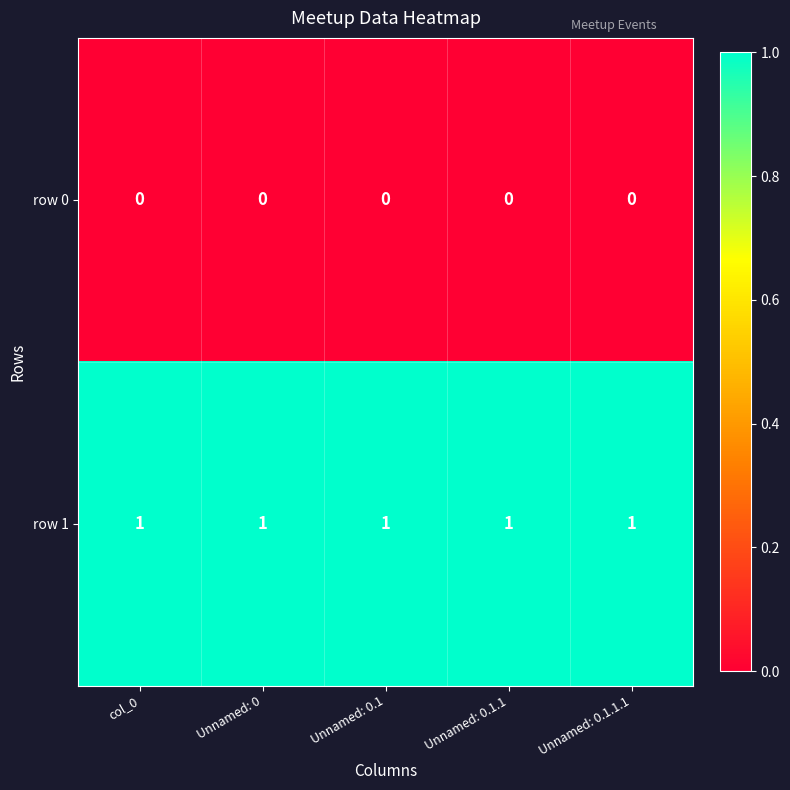

List the series in order of their overall mean, lowest first.

row 0, row 1